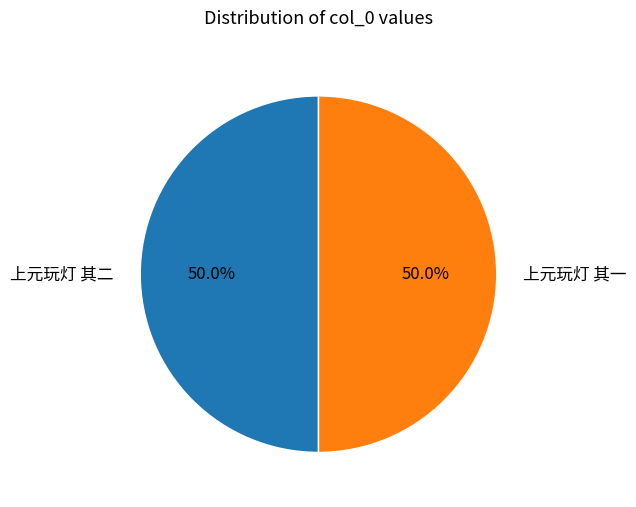

What is the ratio of the value at 上元玩灯 其二 to the value at 上元玩灯 其一?

1.0